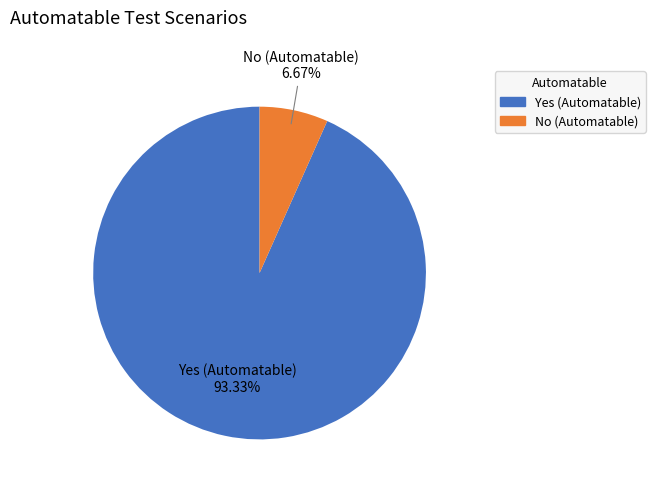

The No slice represents 1% of the pie. True or false?

False